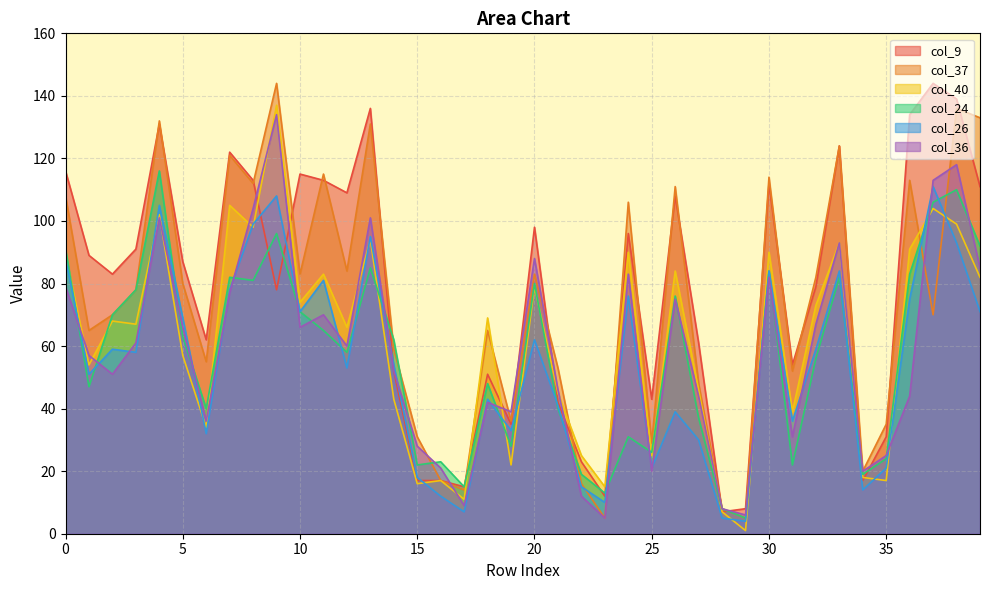

What is the difference between the maximum and minimum values in the col_37 series?

139